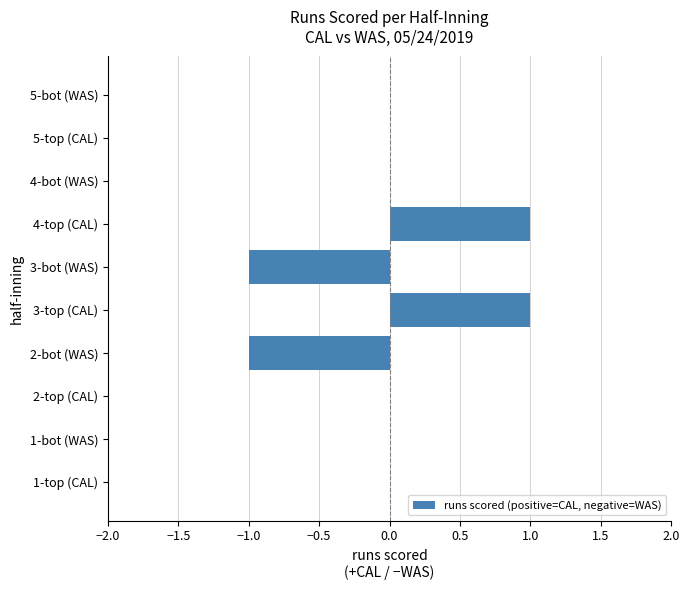

The value at 3-bot (WAS) is 0. True or false?

False